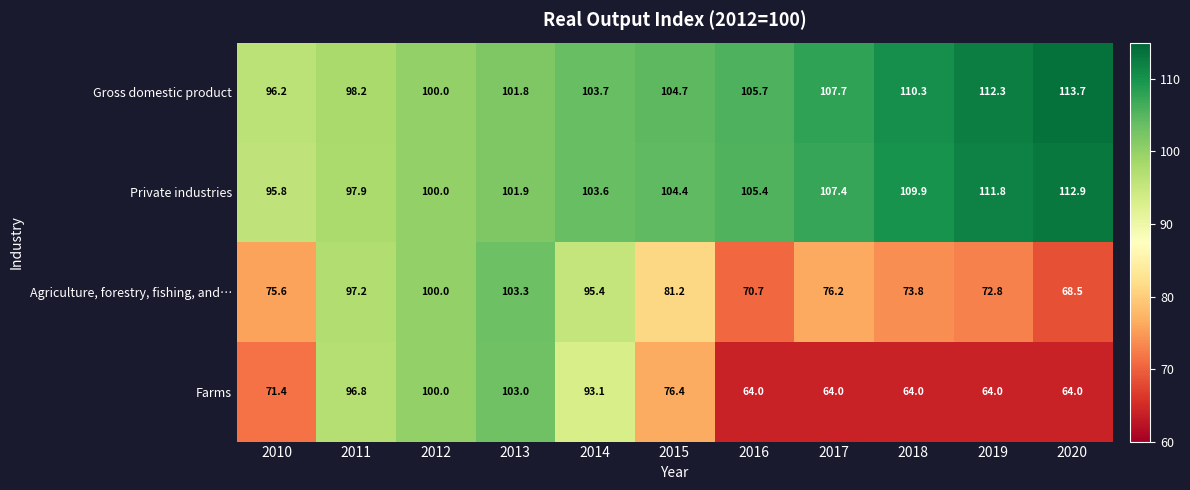

Which series has the largest range (max minus min)?

Farms